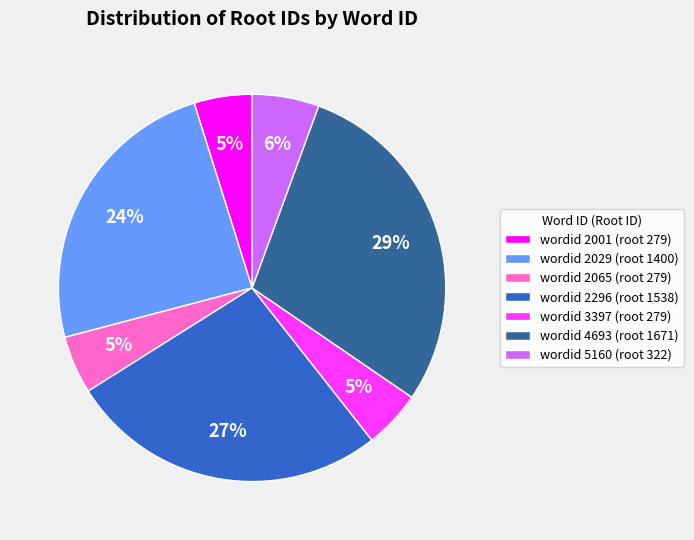

To the nearest percent, what is the difference between the largest and smallest slice percentages?

24%